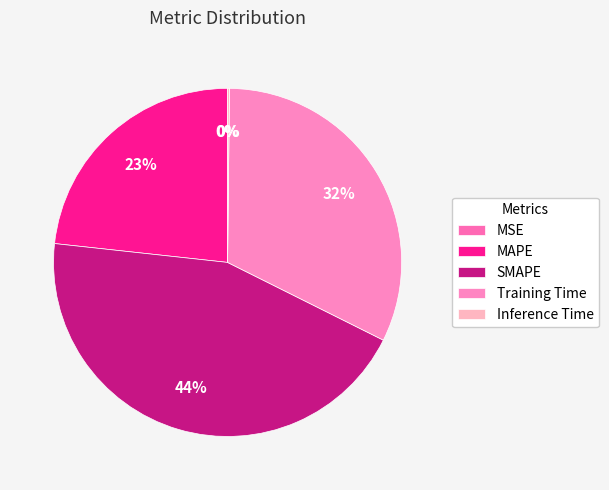

To the nearest percent, what is the average slice percentage?

20%